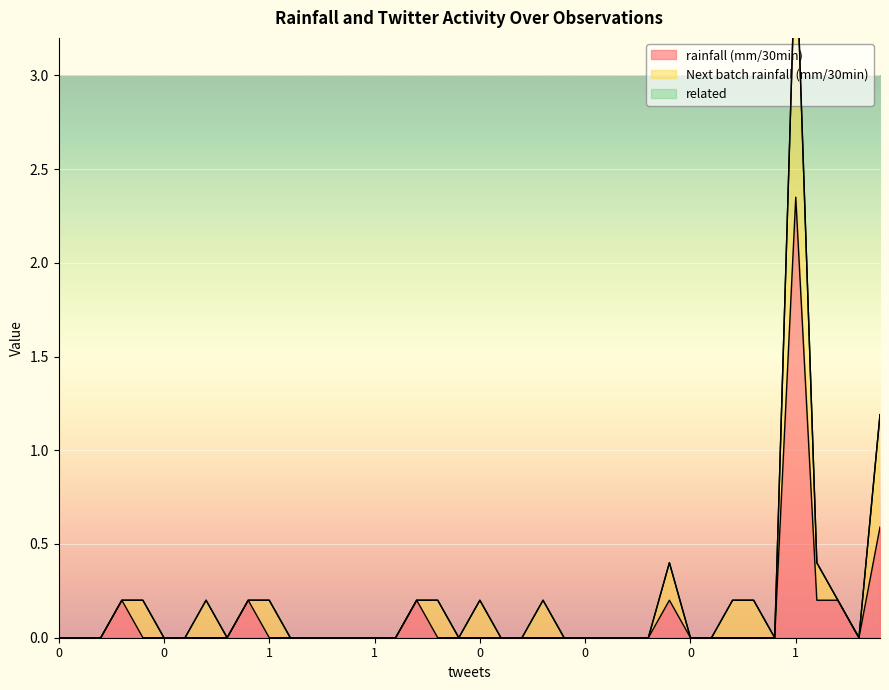

True or false: related has more than 0 interior local peaks.

False